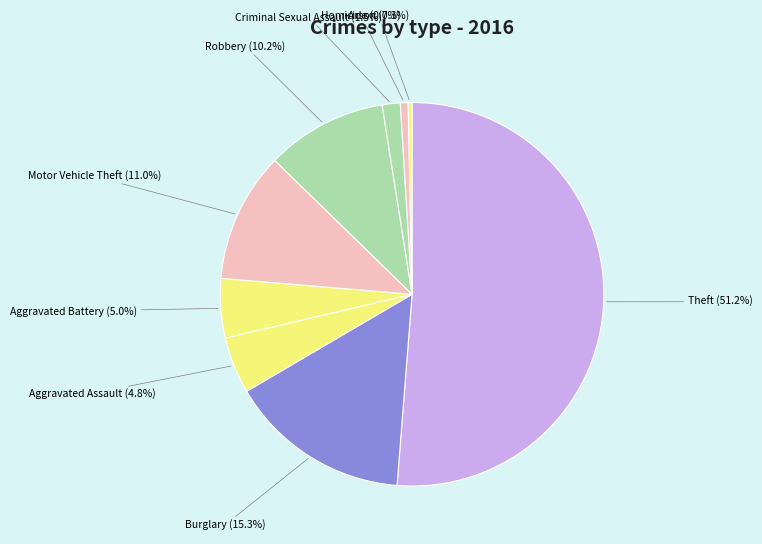

Count the number of slices in the pie.

9